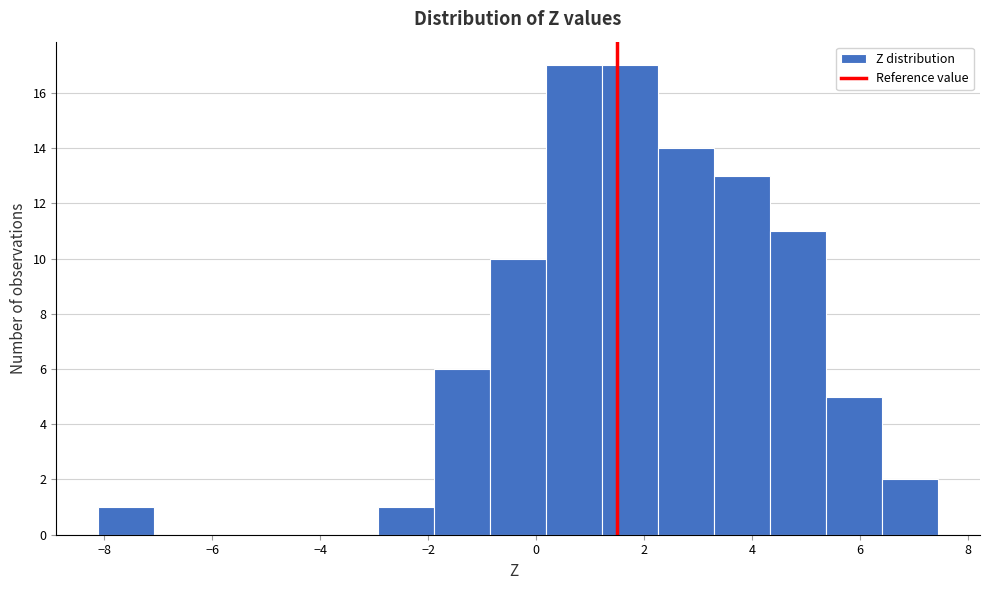

Reading left to right, transcribe this chart: for each bar, give the range it covers on the x-axis and its height. Neither the bar edges nor the heights are printed on the chart, so give them approximately, as read against the axes.

-8.2 to -7.0: 1
-7.0 to -6.0: 0
-6.0 to -5.0: 0
-5.0 to -4.0: 0
-4.0 to -3.0: 0
-3.0 to -1.8: 1
-1.8 to -0.8: 6
-0.8 to 0.2: 10
0.2 to 1.2: 17
1.2 to 2.2: 17
2.2 to 3.2: 14
3.2 to 4.4: 13
4.4 to 5.4: 11
5.4 to 6.4: 5
6.4 to 7.4: 2